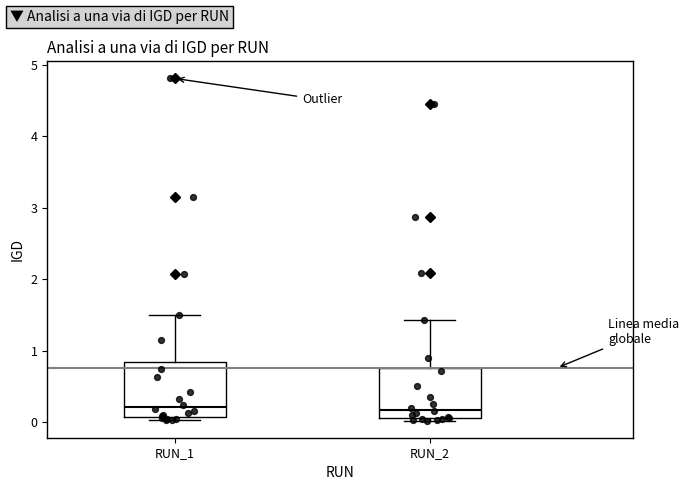

Reading left to right, transcribe this box plot: for each box, give where its median line is, the range the box spans, and where its two whiskers end, as read against the y-axis. The values are not printed on the chart, so give them approximately, as read against the axis.

RUN_1: median 0.2, box 0.1 to 0.8, whiskers 0.0 to 1.5
RUN_2: median 0.2, box 0.1 to 0.8, whiskers 0.0 to 1.4